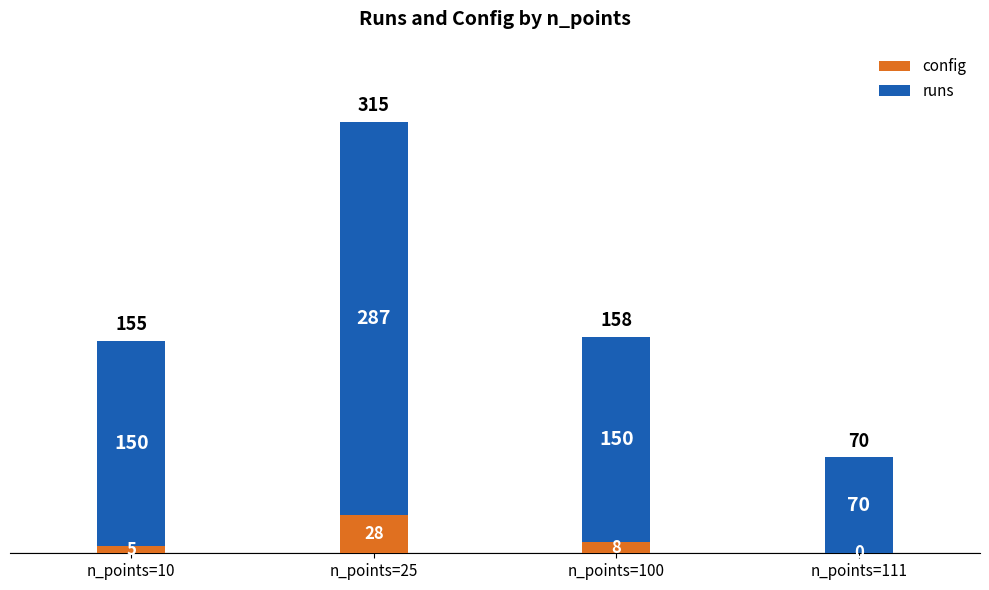

Reading left to right, transcribe the values for config.

n_points=10=5	n_points=25=28	n_points=100=8	n_points=111=0